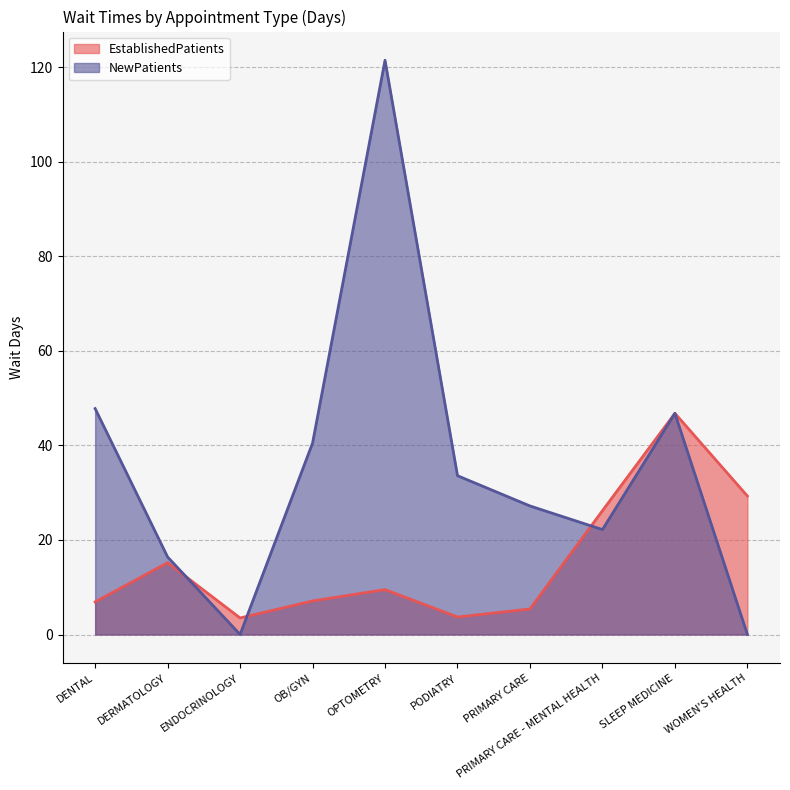

What is the value of the EstablishedPatients point at the 3rd from the left?

3.5